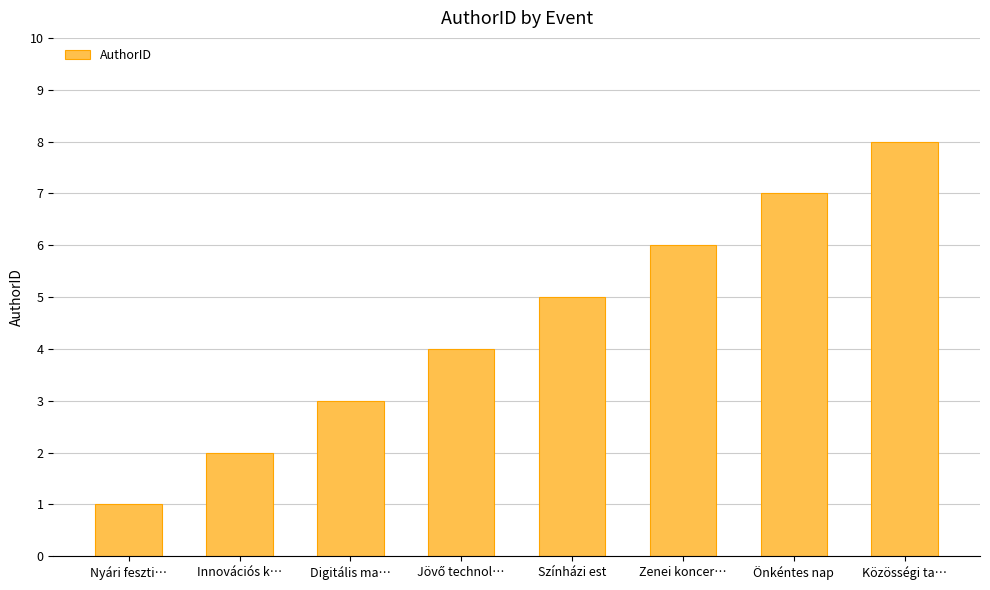

What is the sum of all values?

36